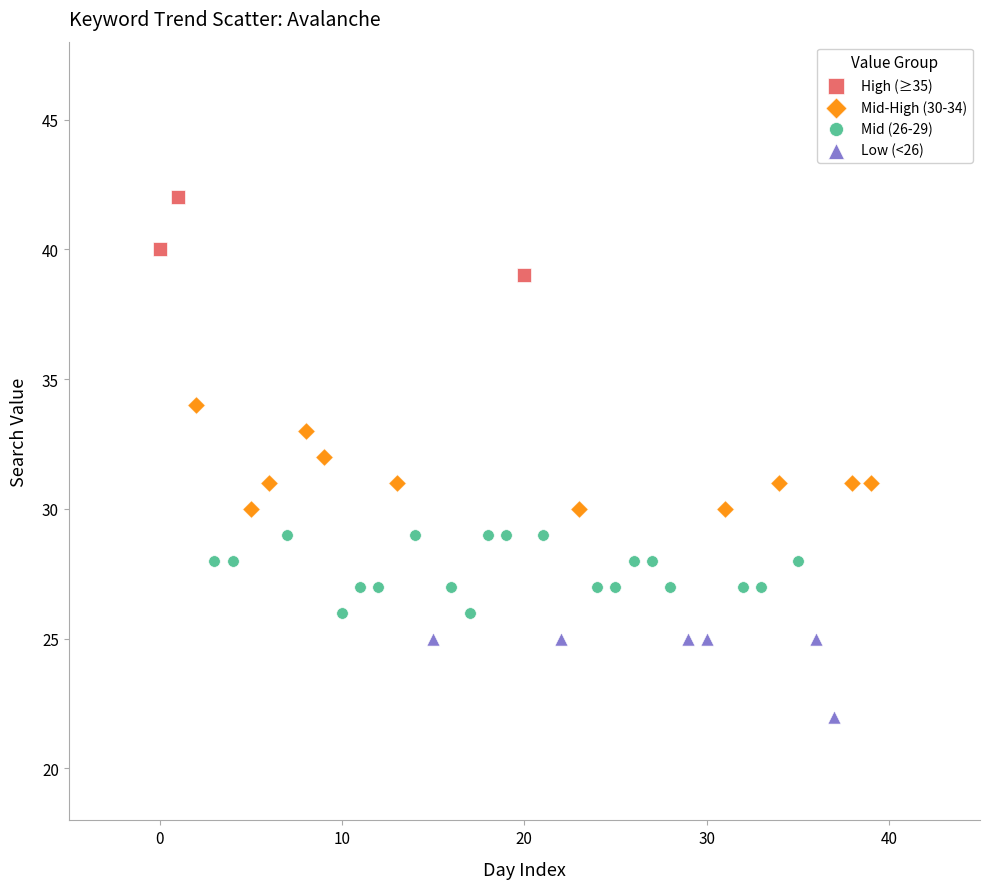

Which series contains the highest Y value?

High (≥35)